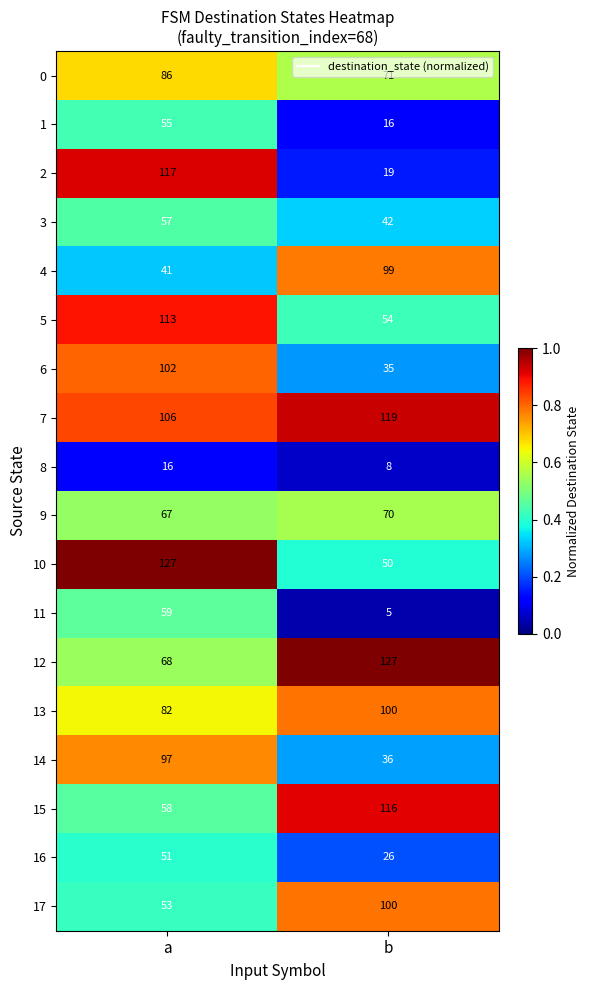

Rank the series at a from lowest to highest value.

8, 4, 16, 17, 1, 3, 15, 11, 9, 12, 13, 0, 14, 6, 7, 5, 2, 10